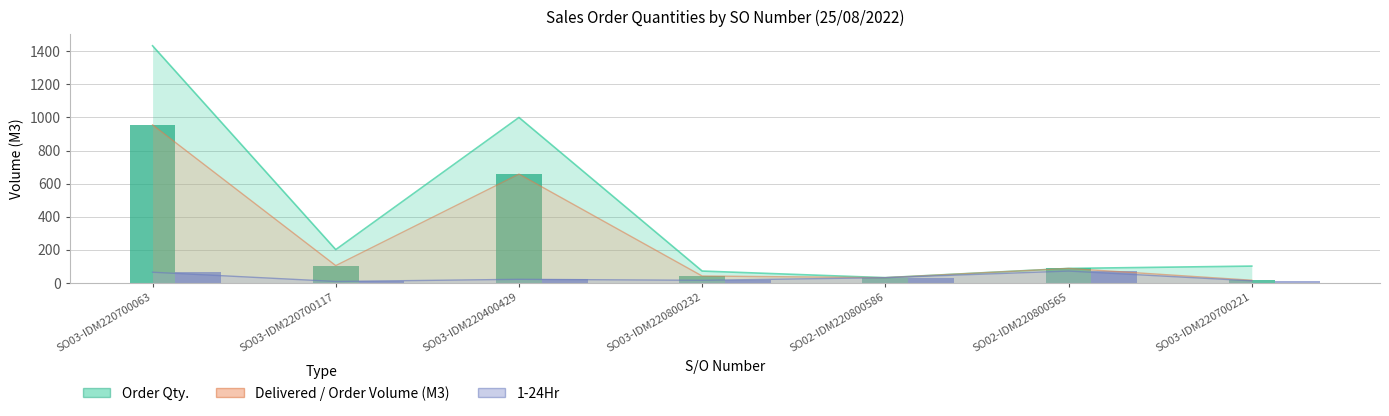

How many bars are there in total?

14